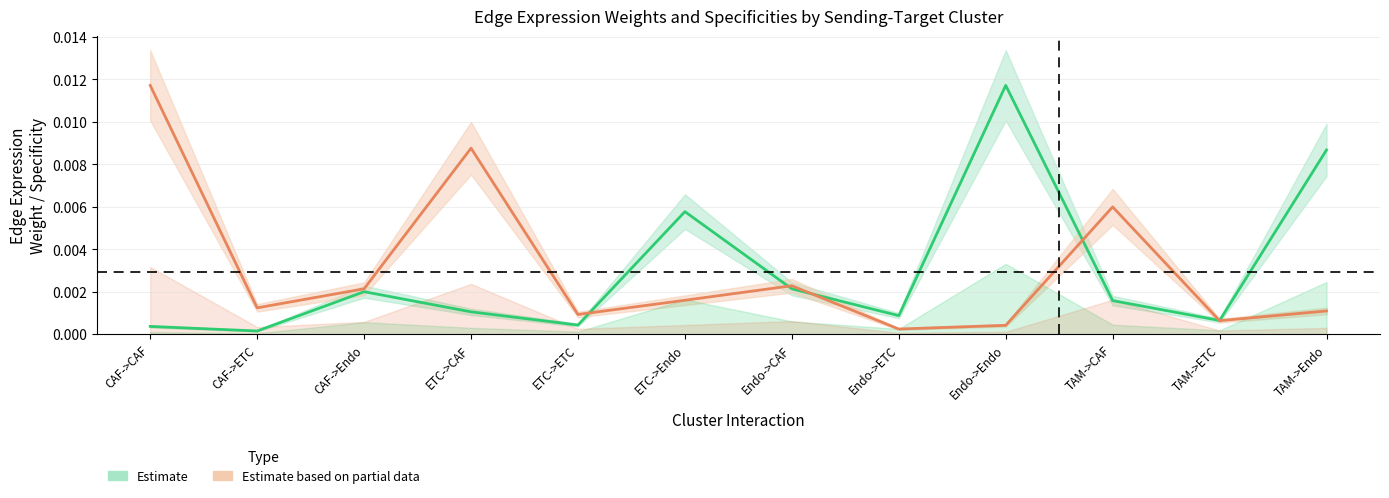

Which series has the widest spread of values?

Edge average expression weight